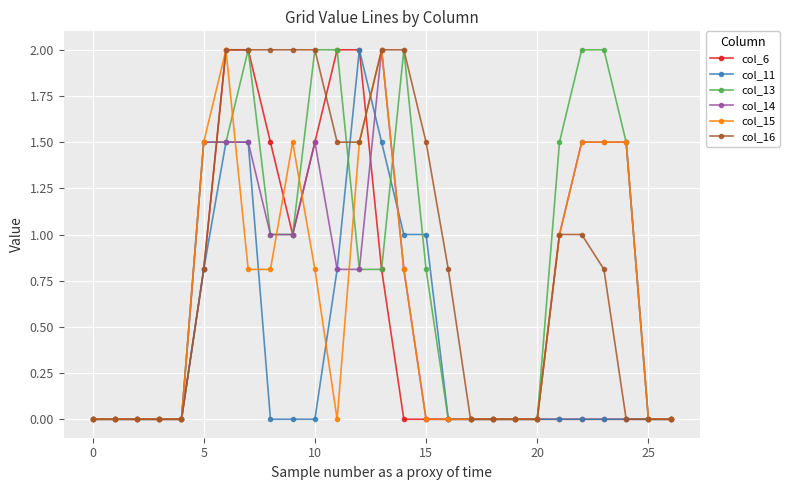

True or false: col_15 has more than 0 interior local peaks.

True